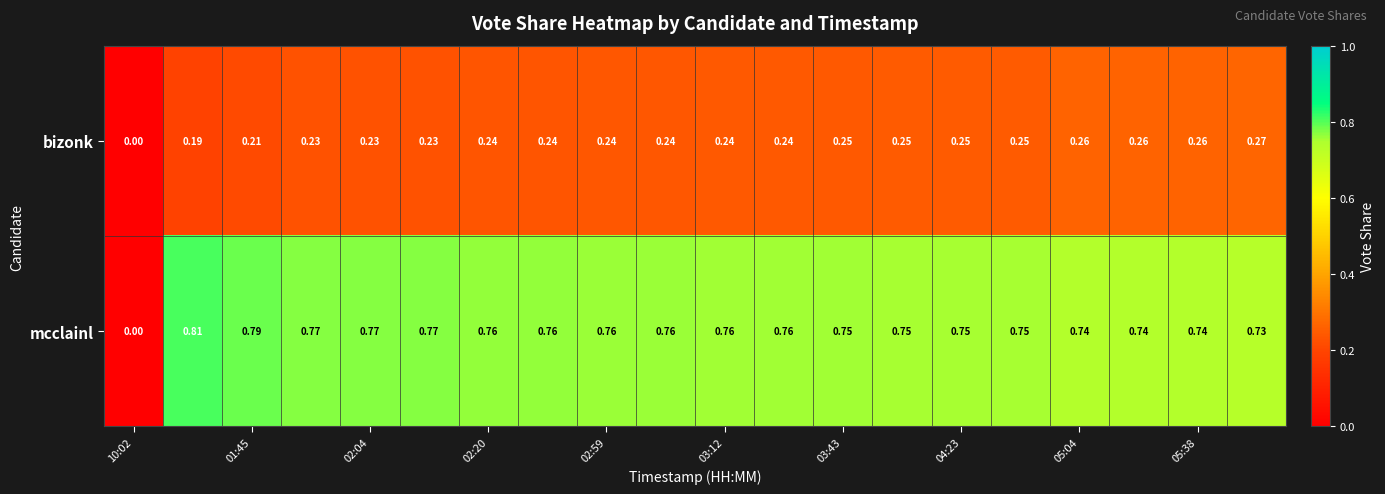

Rank the series by their average value, from highest to lowest.

mcclainl, bizonk